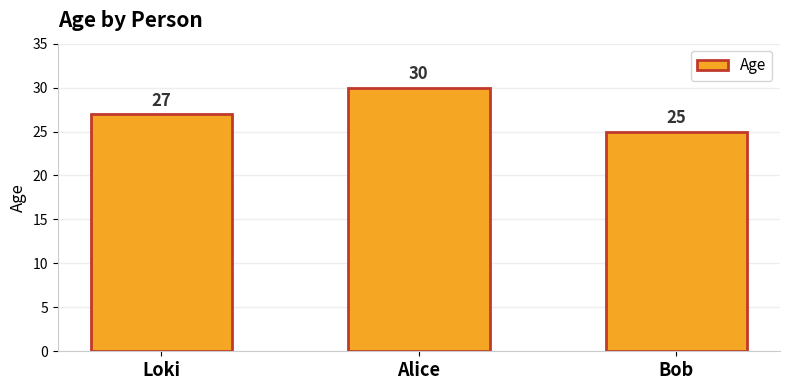

What position from the left is Loki?

1